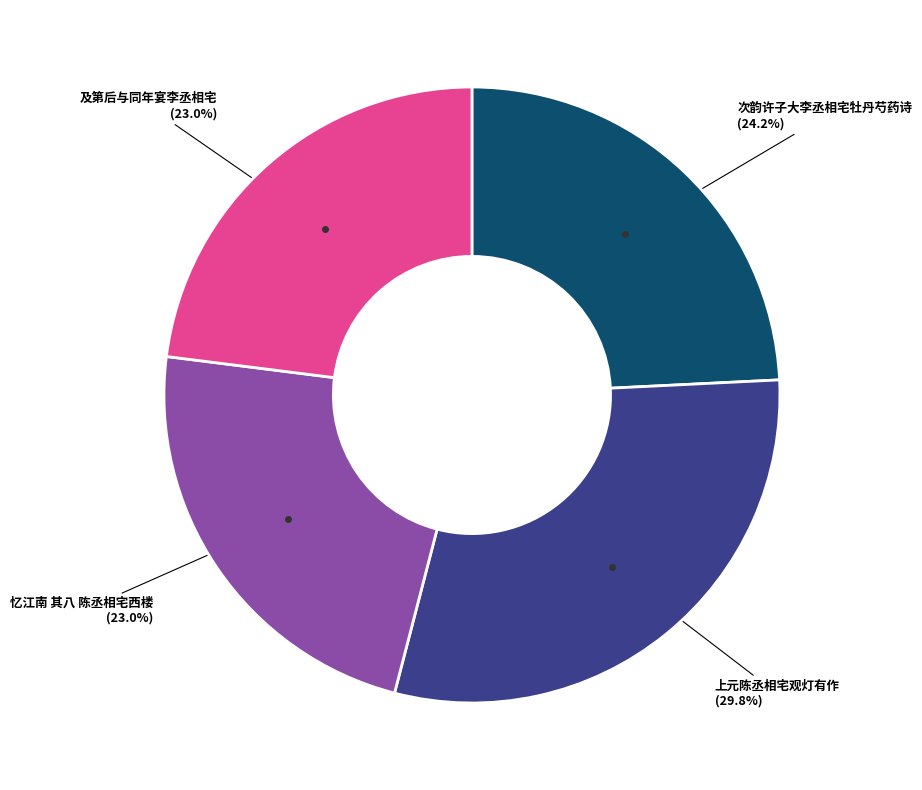

Does any single category account for the majority?

No